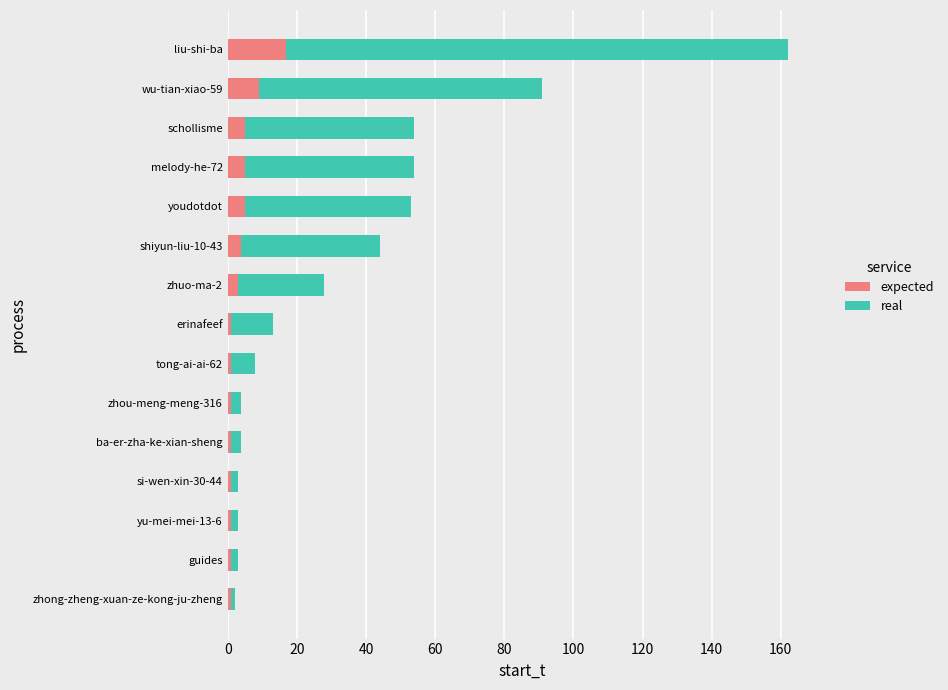

What is the sum of all expected values?

56